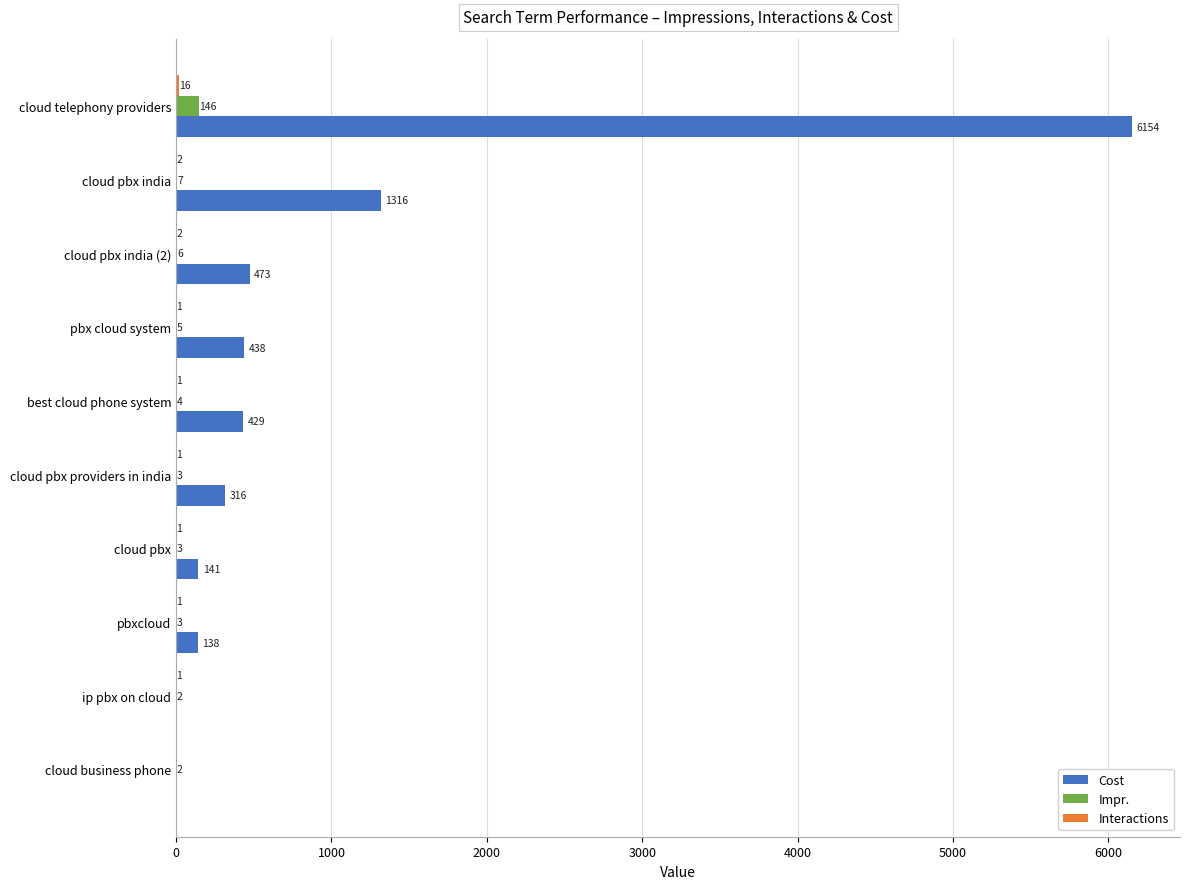

Which series changed the most between cloud pbx india and ip pbx on cloud?

Cost